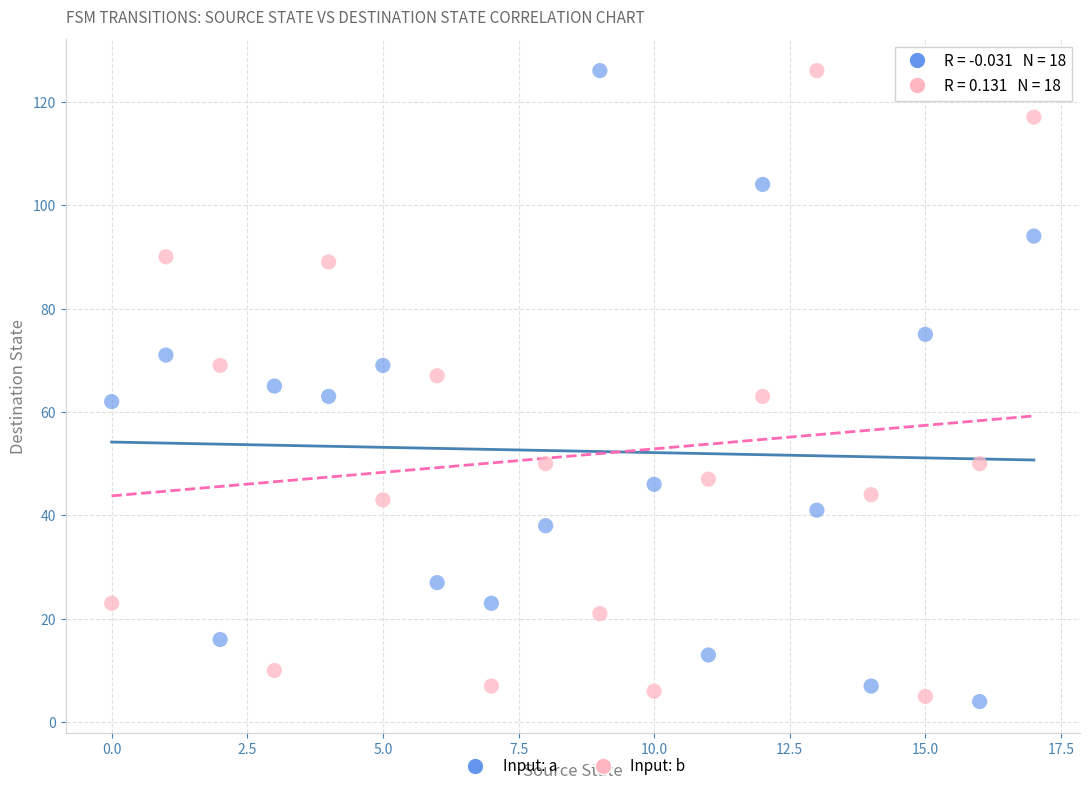

Across all data points, what is the range of Y values (max minus min)?

122